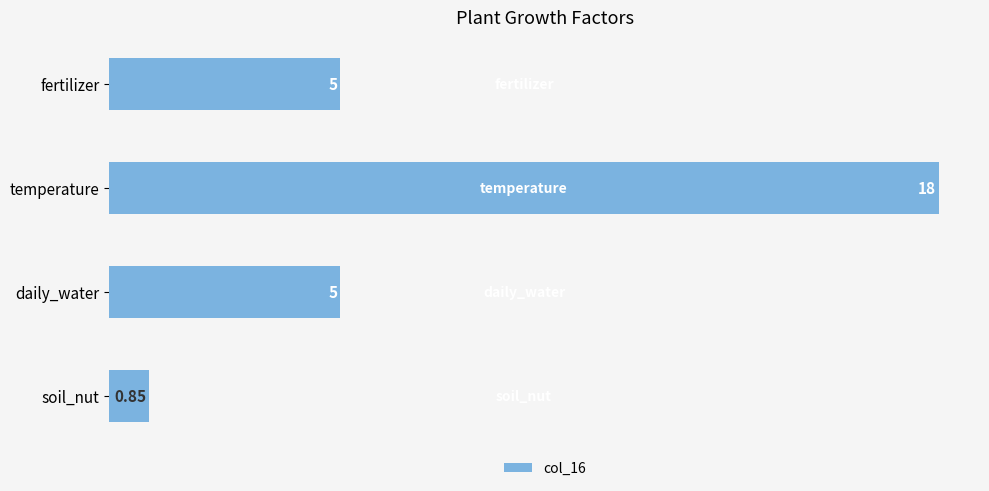

What is the difference between the maximum and second lowest values?

13.0